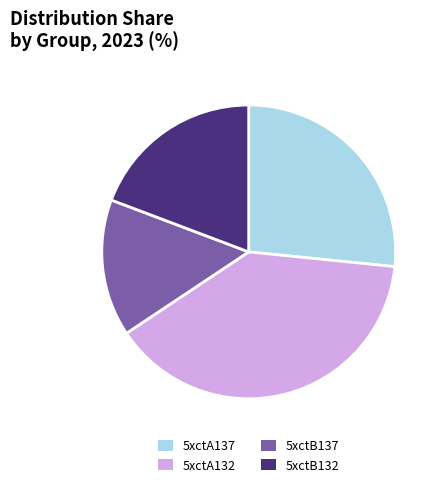

Rank the categories by value from lowest to highest.

5xctB137, 5xctB132, 5xctA137, 5xctA132